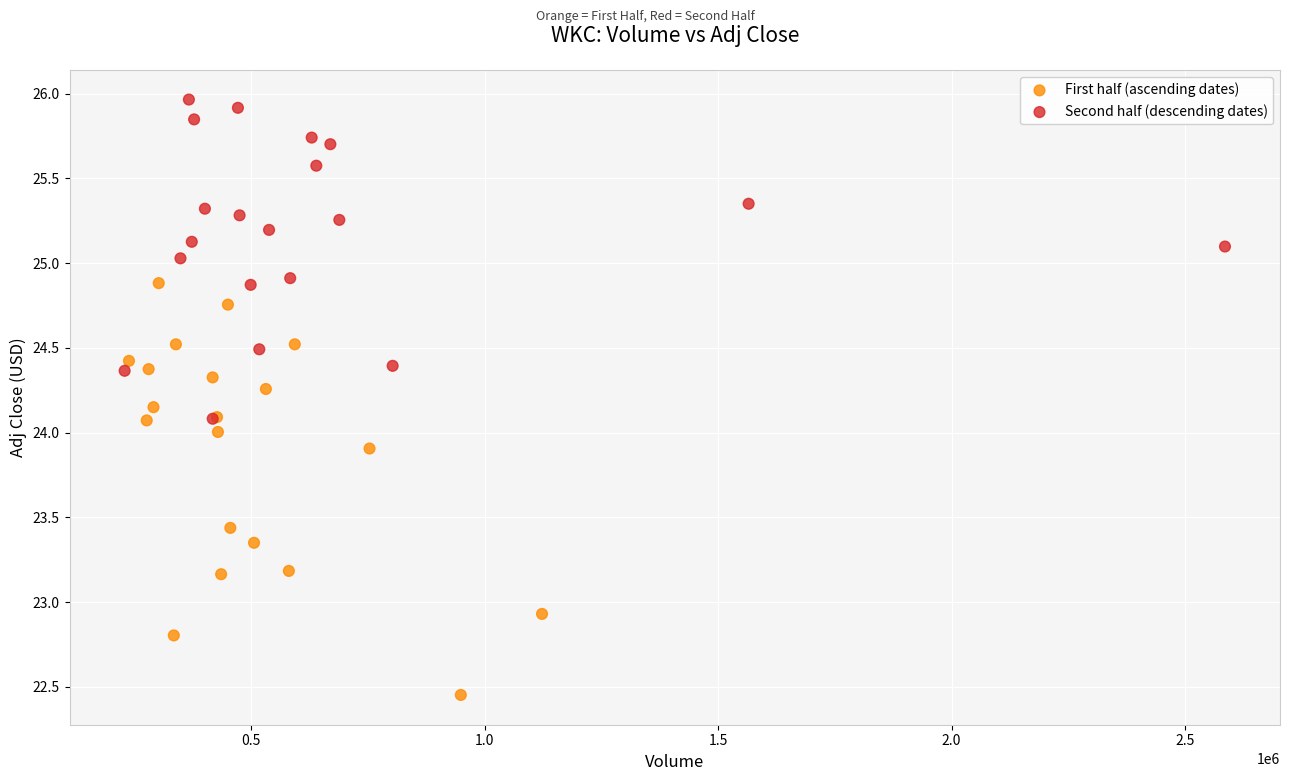

Which series has the widest spread of Y values?

First half (ascending dates)